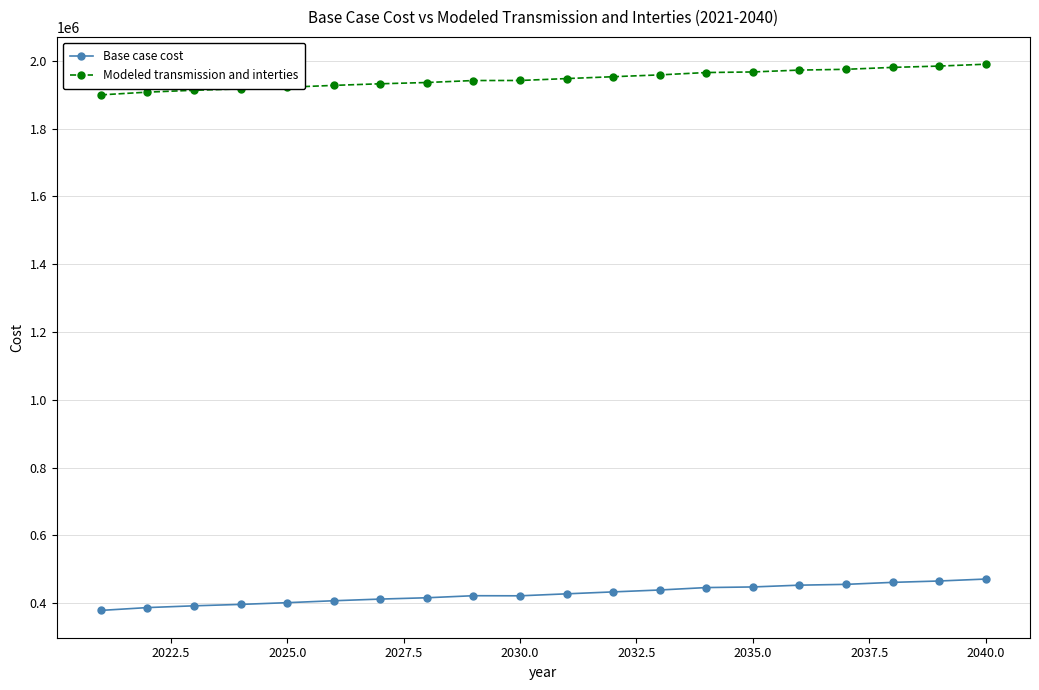

True or false: Base case cost and Modeled transmission and interties cross at least once.

False